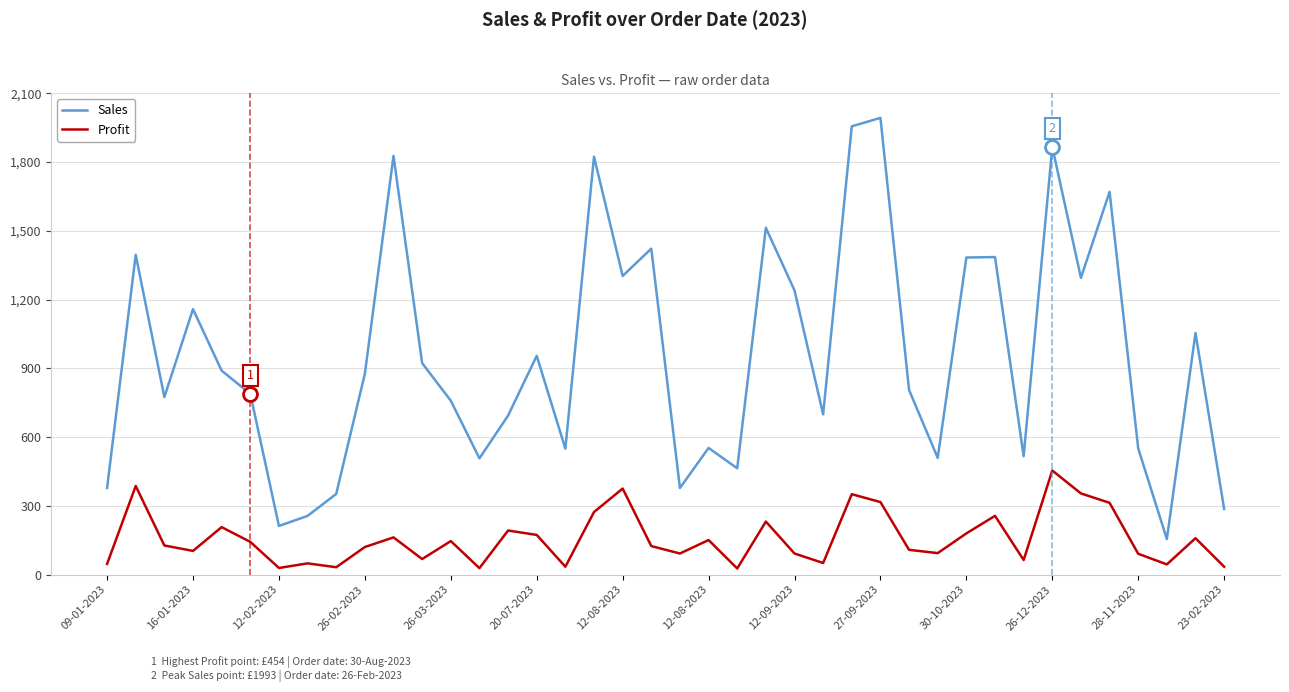

Does the chart display data point markers on the line(s)?

No